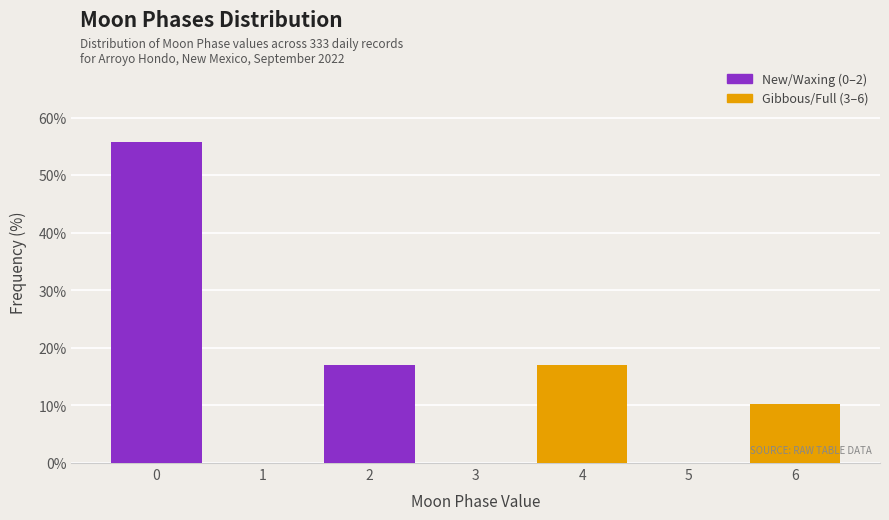

Which range on the x-axis has the tallest bar?

-0.5 to 0.5